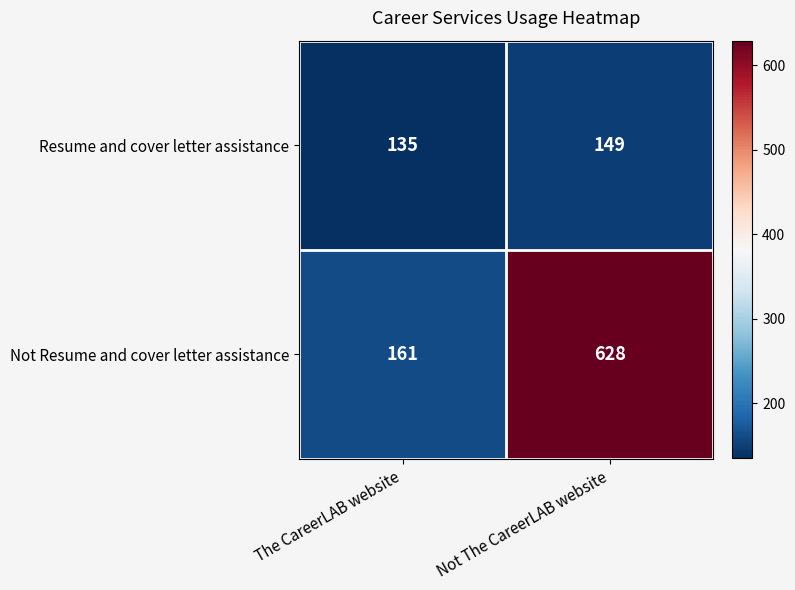

Read the Not Resume and cover letter assistance value at The CareerLAB website.

161